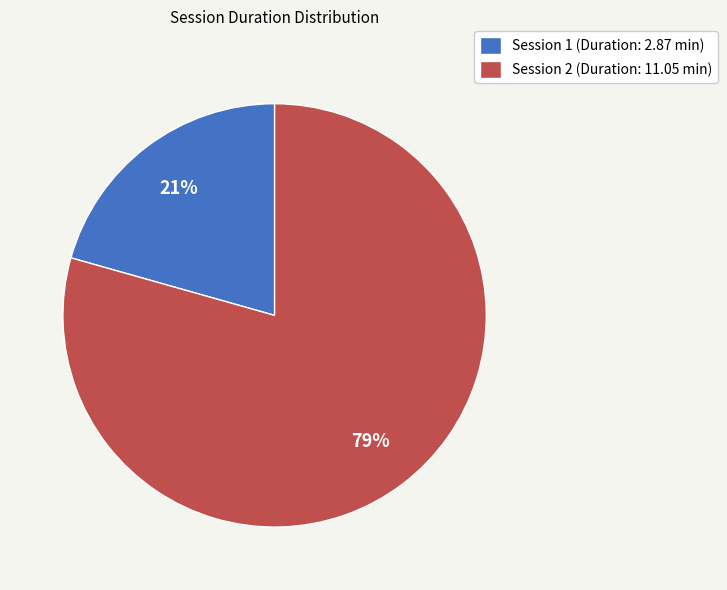

The Session 1 slice represents 21% of the pie. True or false?

True